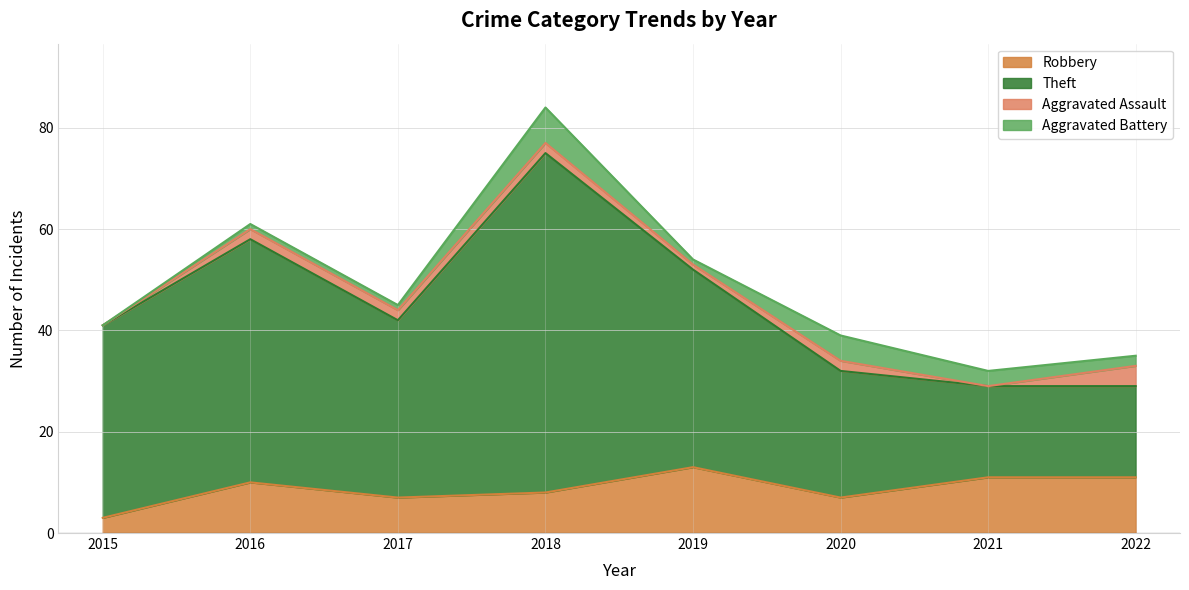

What is the minimum value for Robbery?

3